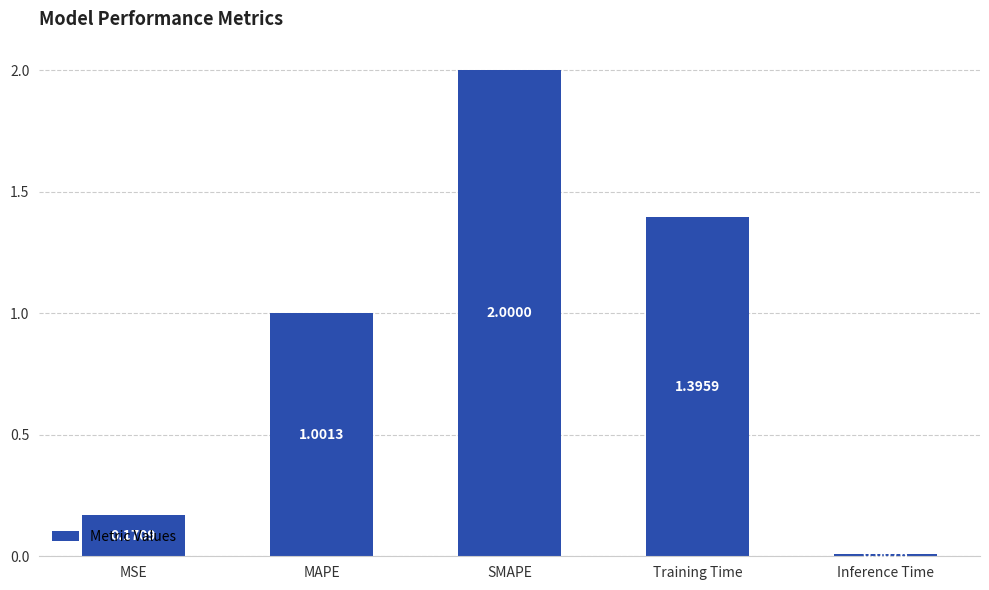

At which label does the data first exceed 1?

MAPE